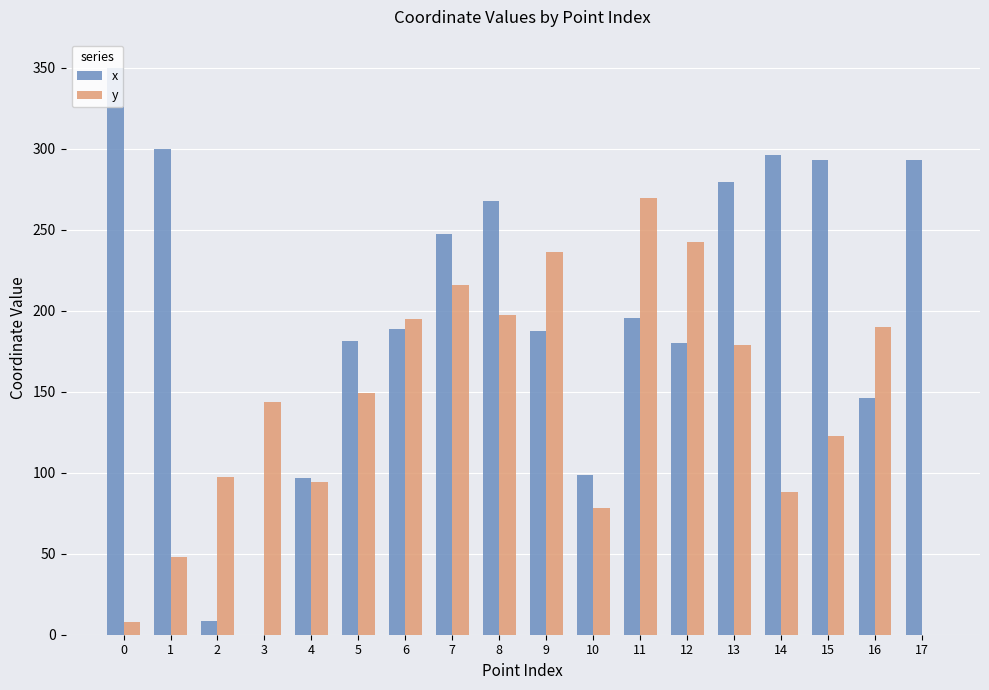

What is the sum of all y values?

2553.9